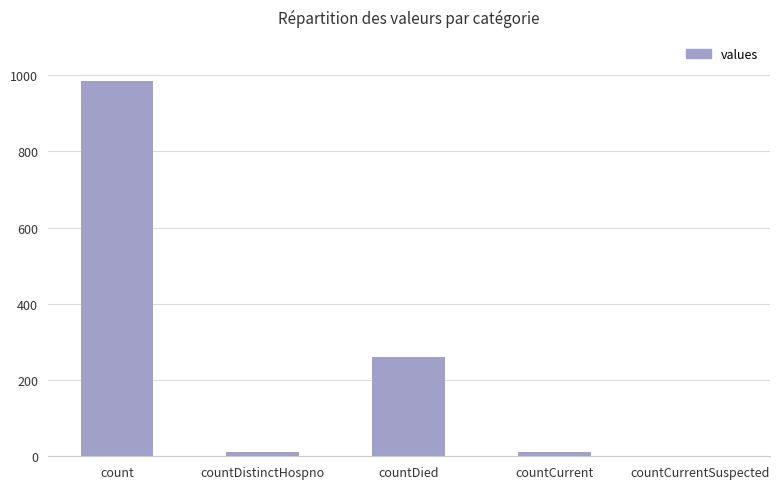

What is the change in value from count to countCurrentSuspected?

-985